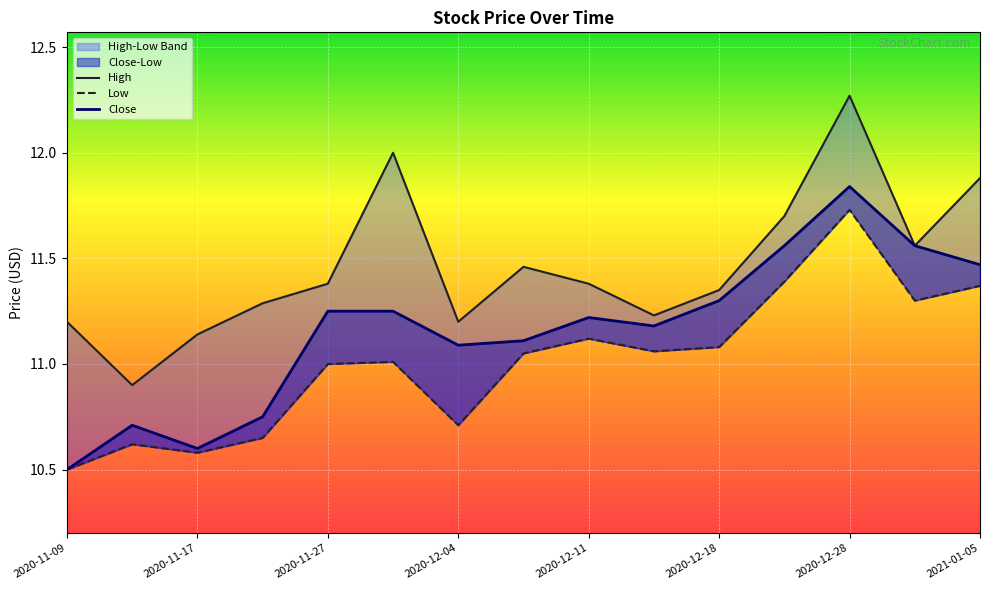

Is it true that Low equals 15.0 at 13?

False